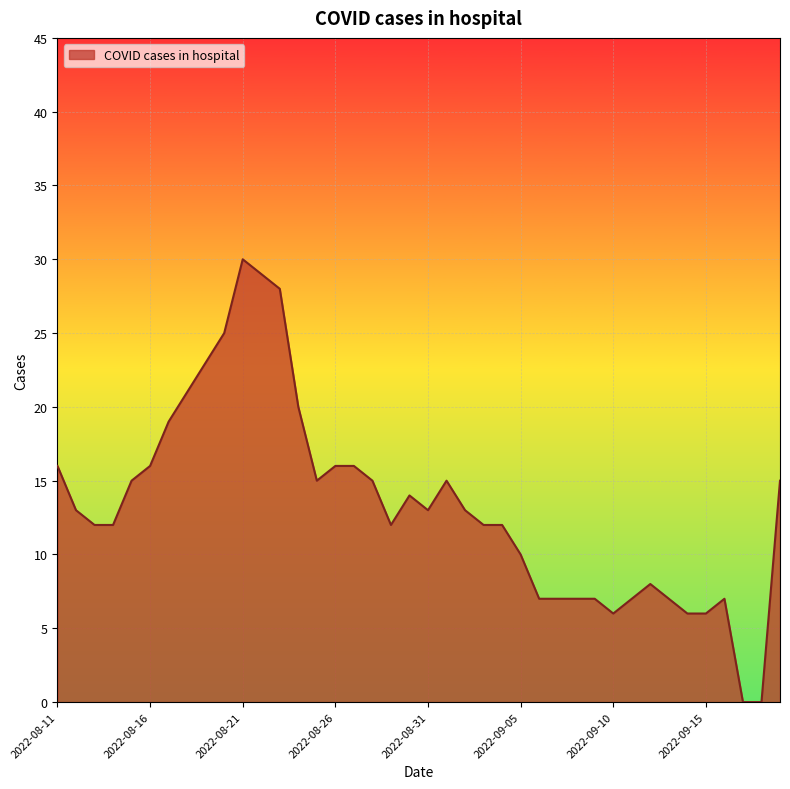

True or false: there are more than 0 points higher than both neighbors.

True